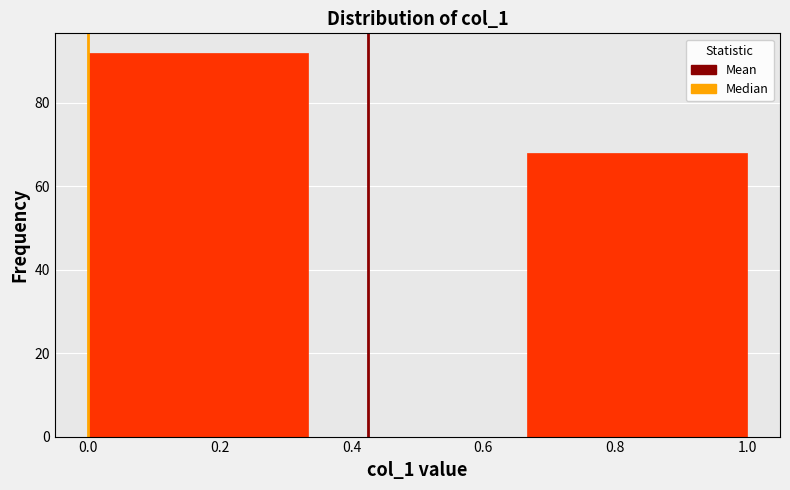

Reading left to right, transcribe this chart: for each bar, give the range it covers on the x-axis and its height. Neither the bar edges nor the heights are printed on the chart, so give them approximately, as read against the axes.

0.00 to 0.34: 92
0.34 to 0.66: 0
0.66 to 1.00: 68